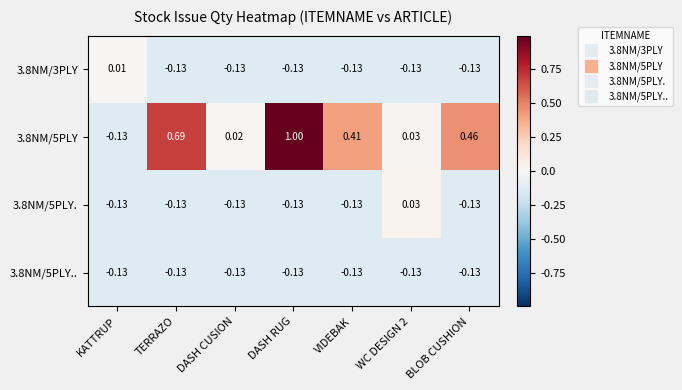

Where is 3.8NM/5PLY nearest to the value 0?

DASH CUSION